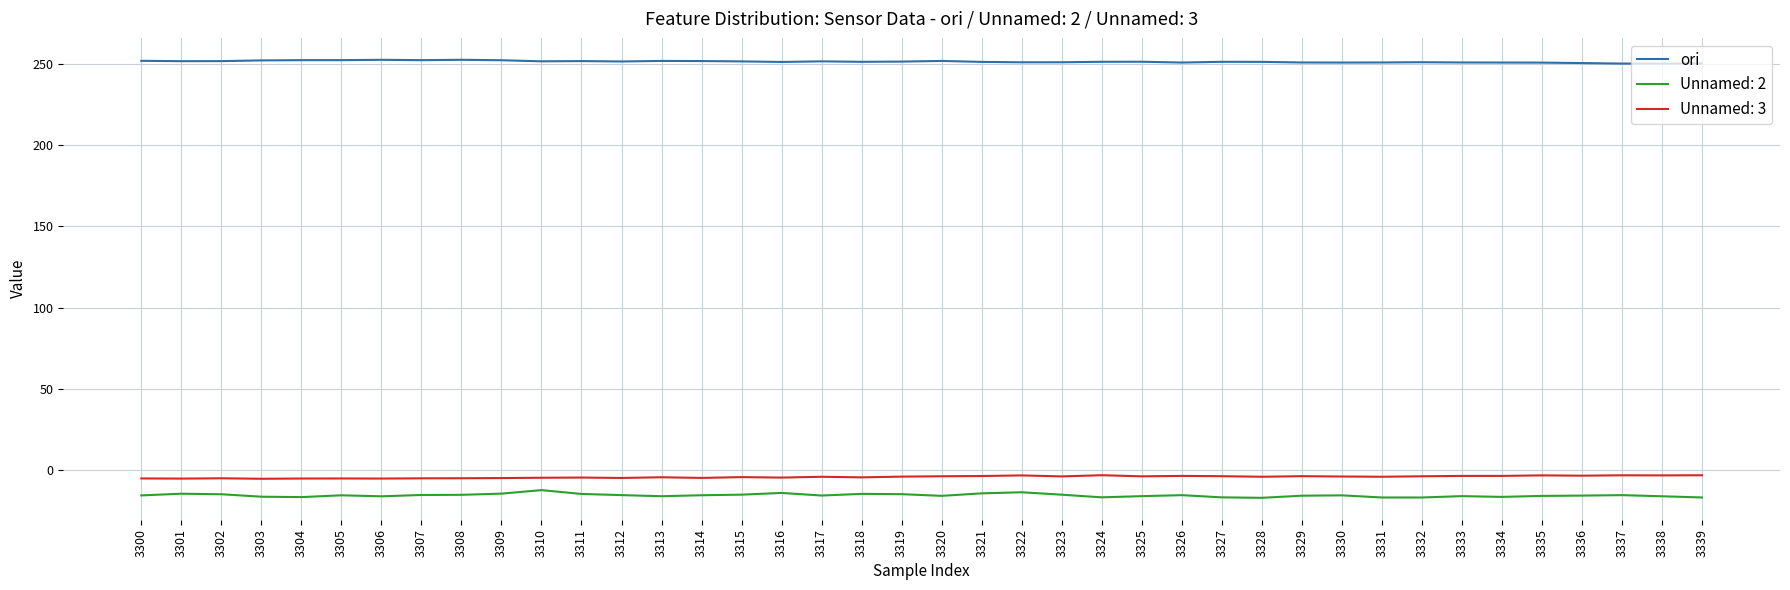

Is it true that ori equals 250.9 at 3326?

True